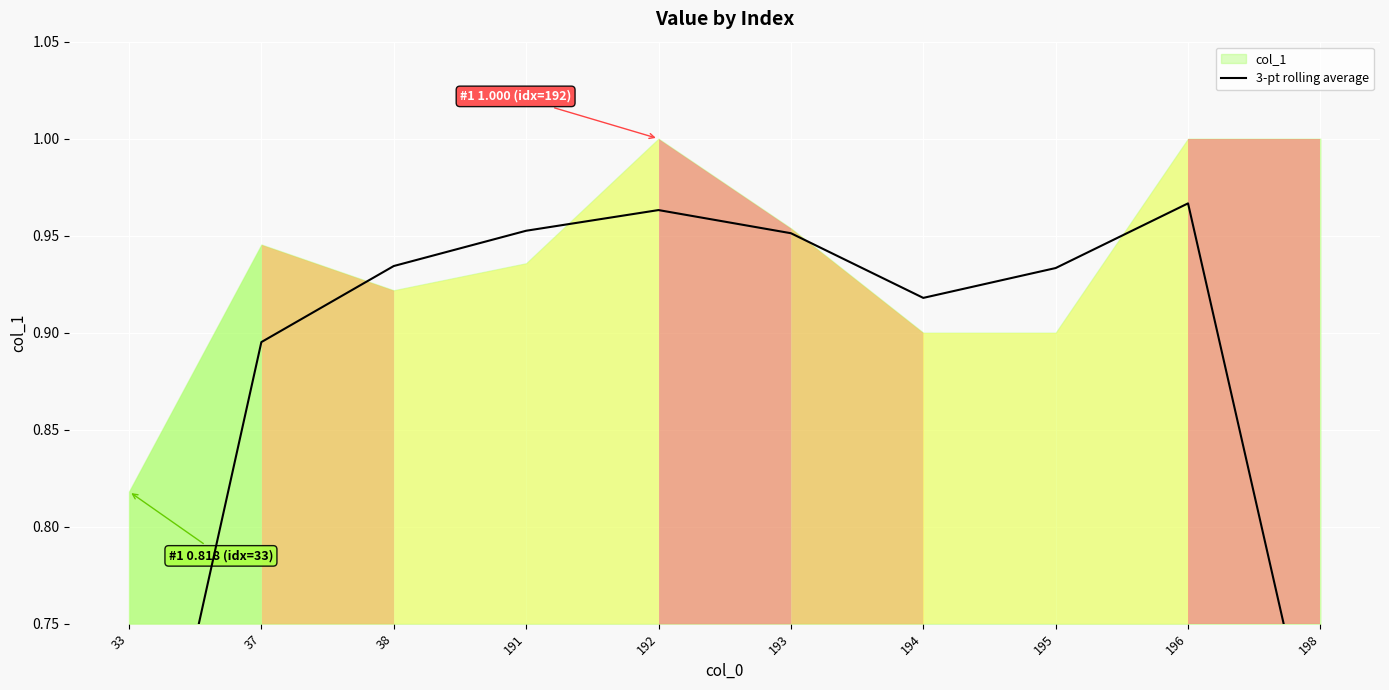

What is the smallest value displayed?

0.6